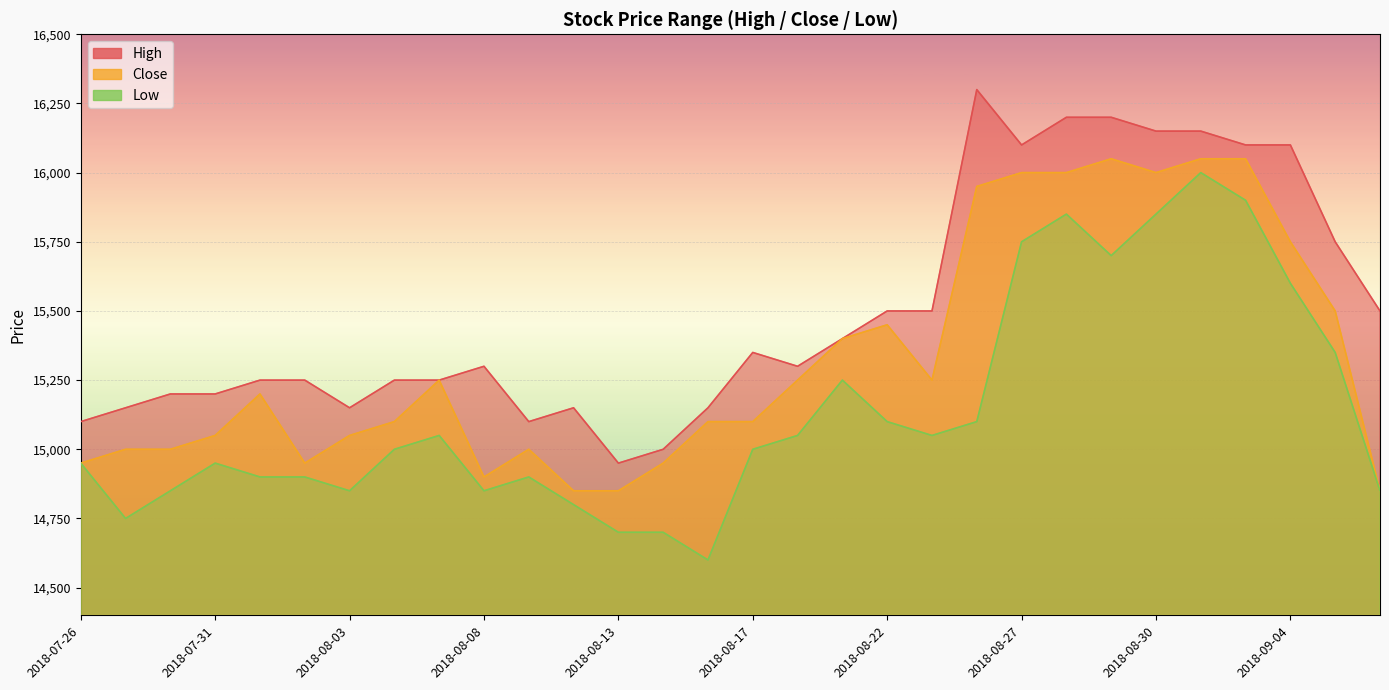

Rank the series by their average value, from highest to lowest.

High, Close, Low